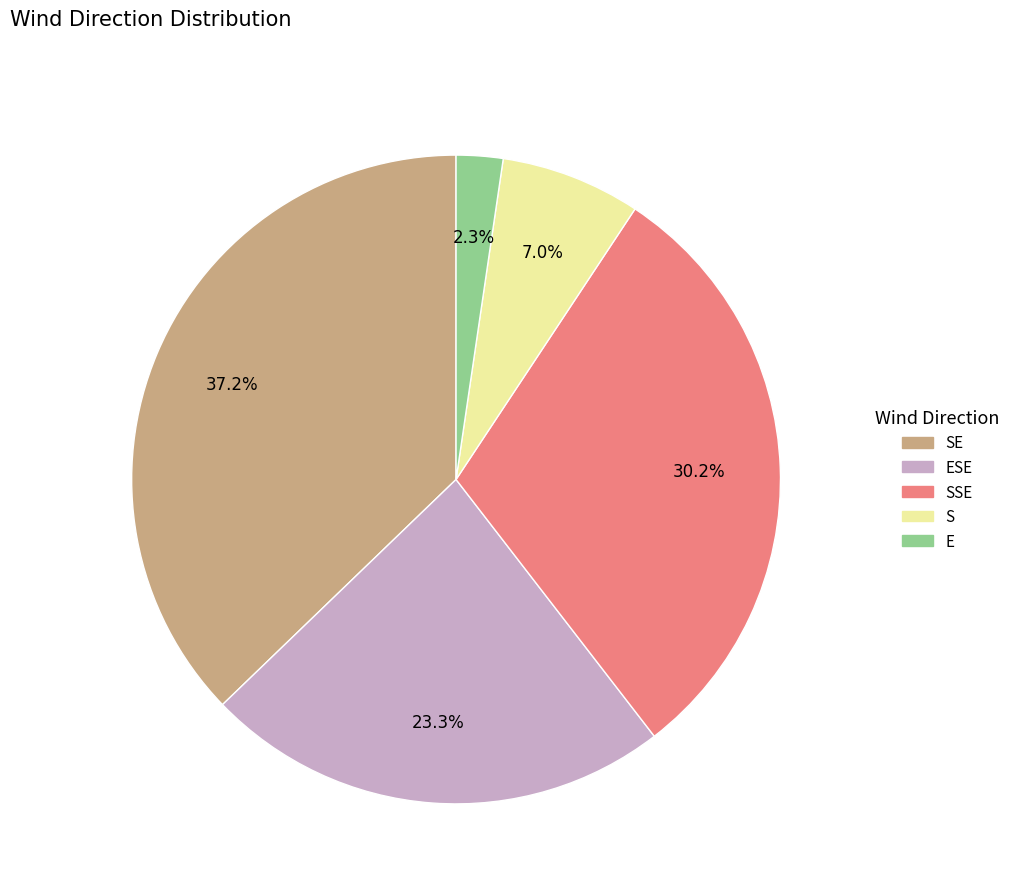

How many segments does this pie chart have?

5